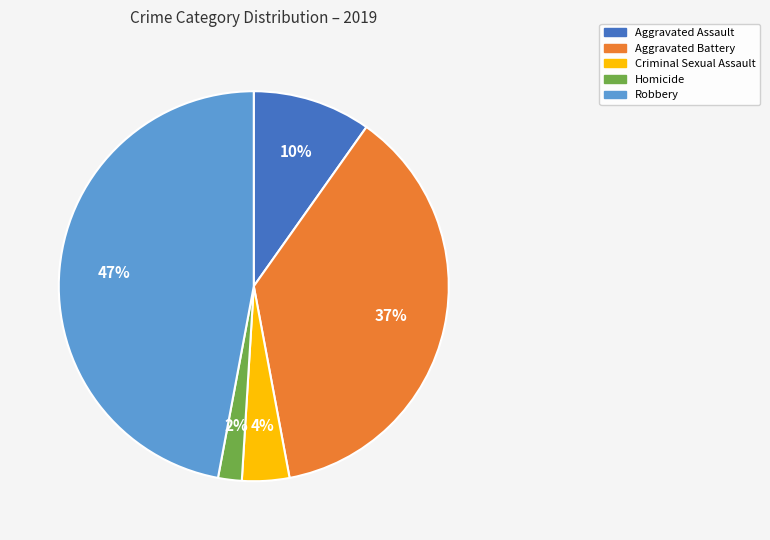

Do Criminal Sexual Assault and Homicide together represent more than half of the pie?

No